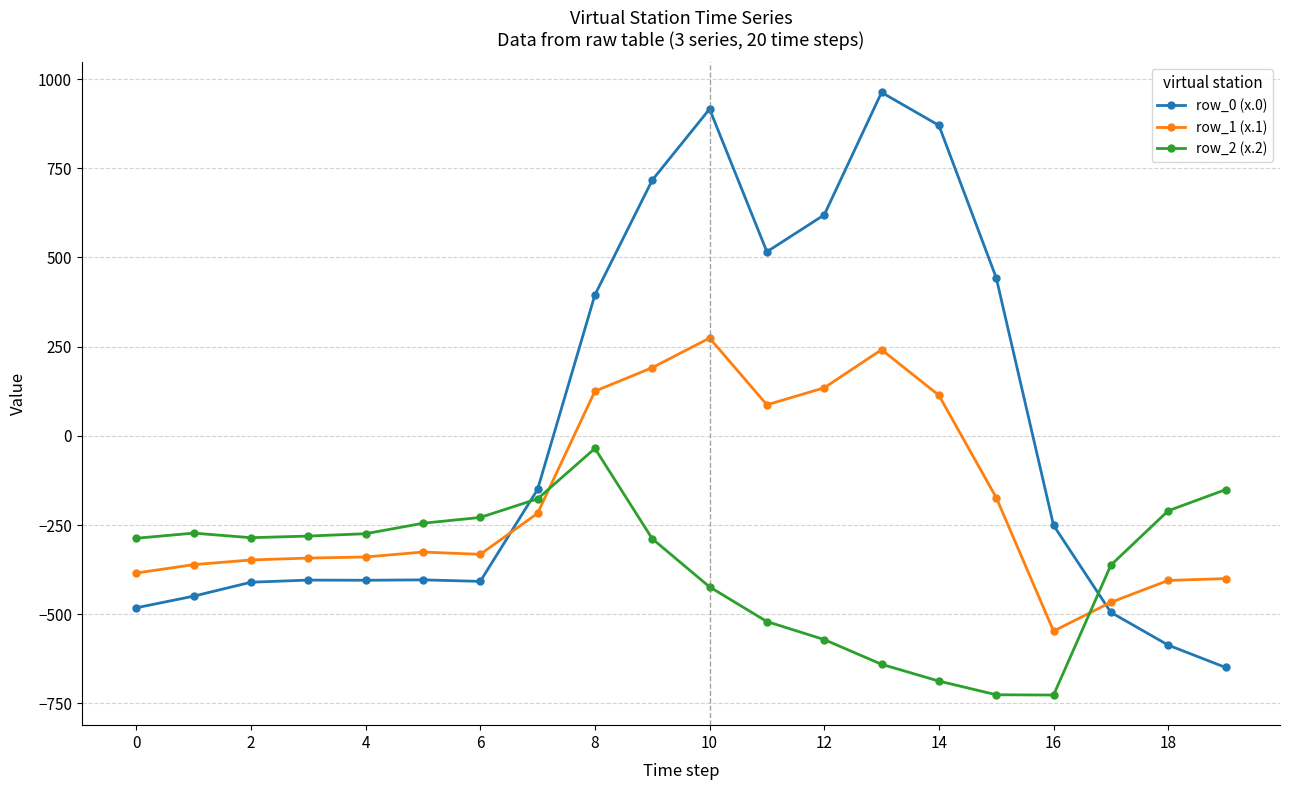

Rank the series by their maximum value, from highest to lowest.

row_0 (x.0), row_1 (x.1), row_2 (x.2)